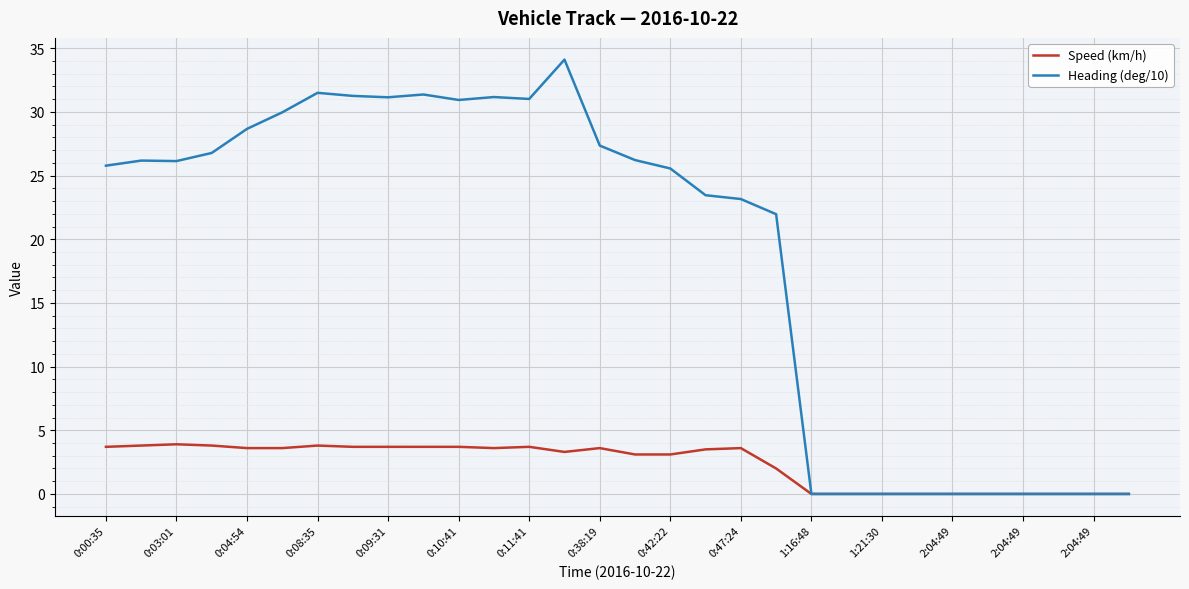

What is the difference between the maximum and second lowest values in the Speed (km/h) series?

3.9